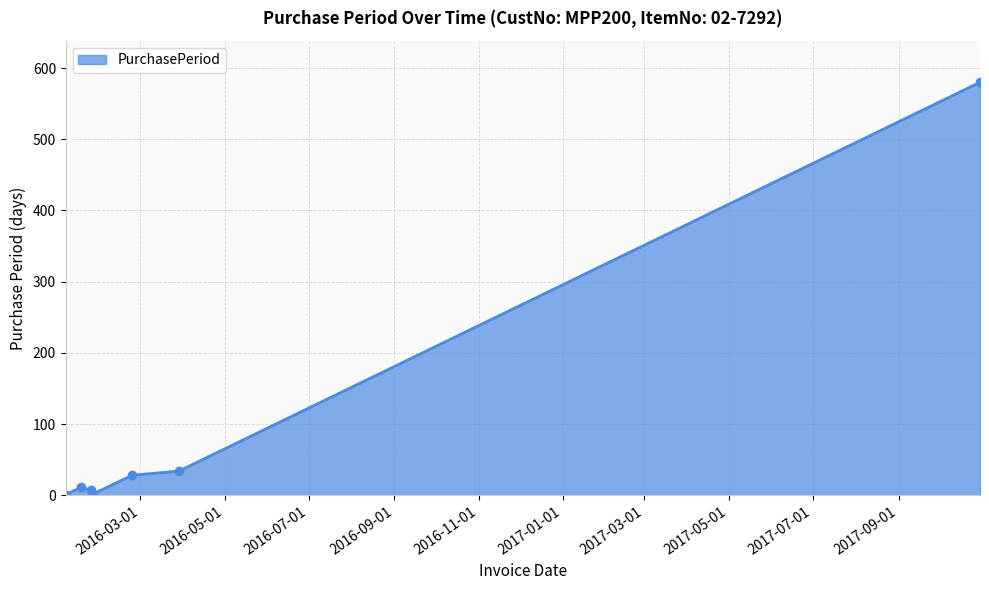

What is the maximum value shown in the chart?

580